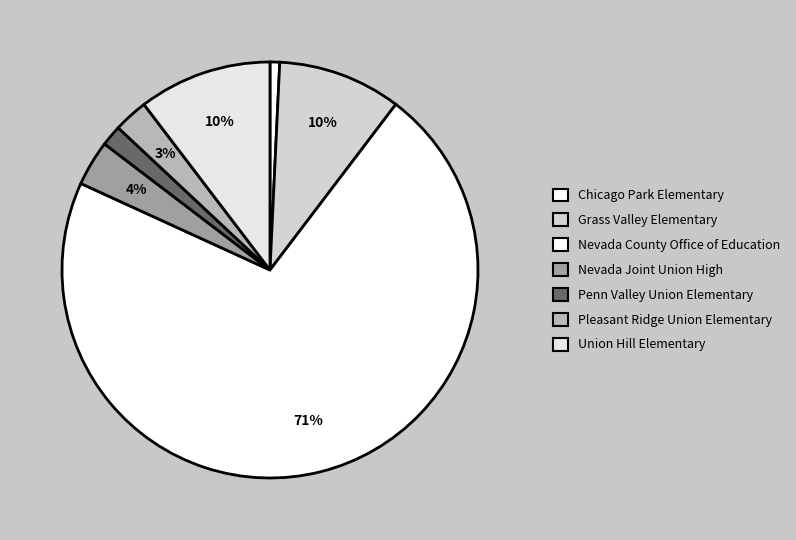

Does any single category account for the majority?

Yes